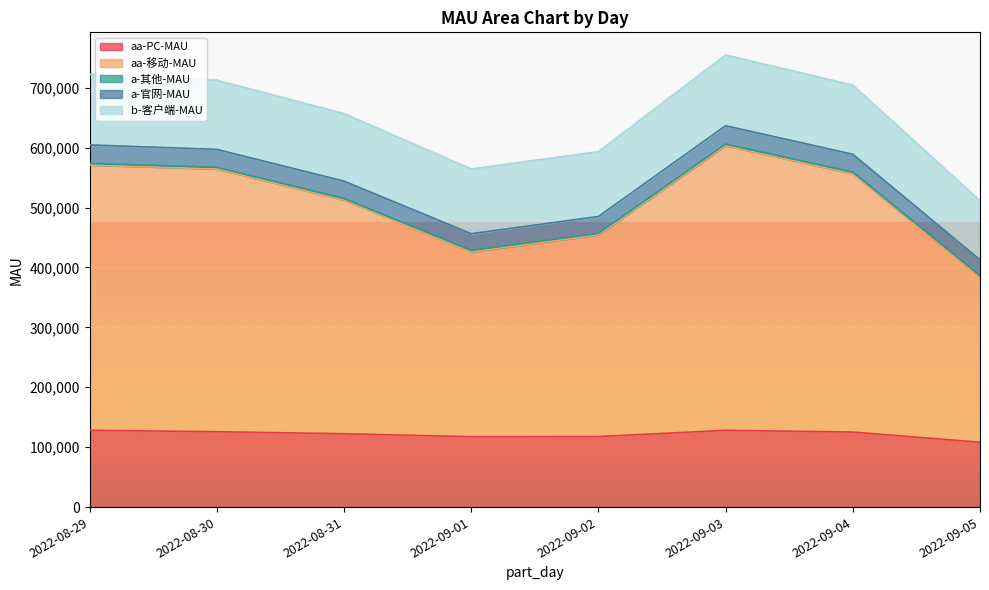

What is the highest value of the aa-PC-MAU series?

128161